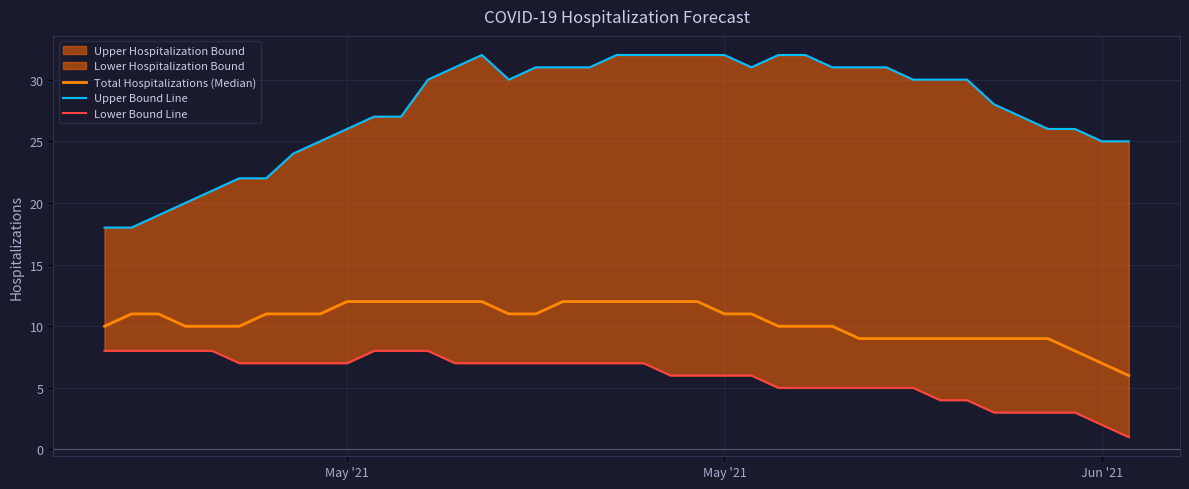

True or false: Lower Bound Line has more than 2 interior local peaks.

False